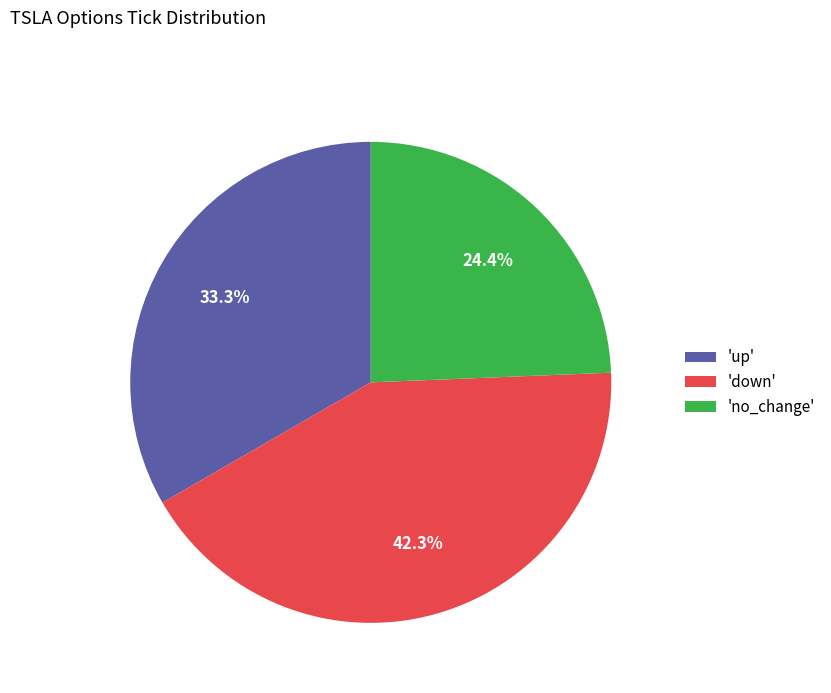

Rank the categories by value from lowest to highest.

'no_change', 'up', 'down'